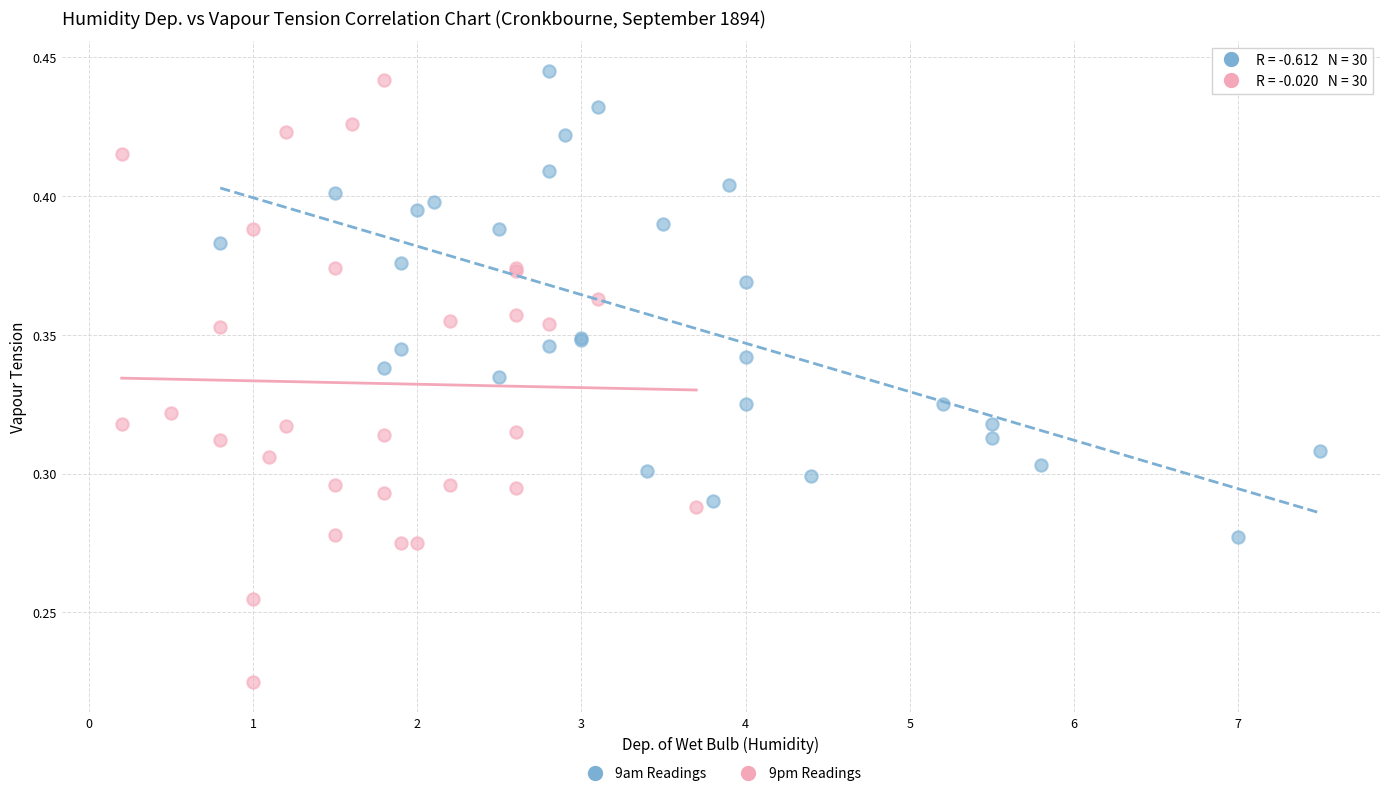

Which series reaches the minimum Y coordinate?

9pm Readings